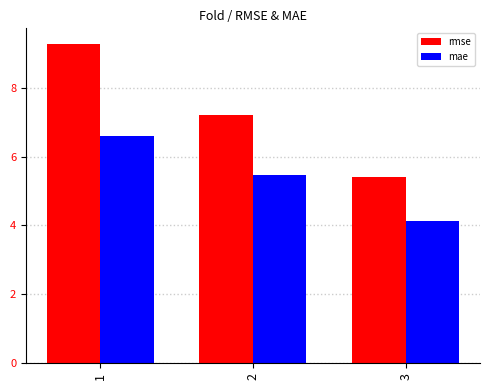

How many values in the mae series are below 5?

1